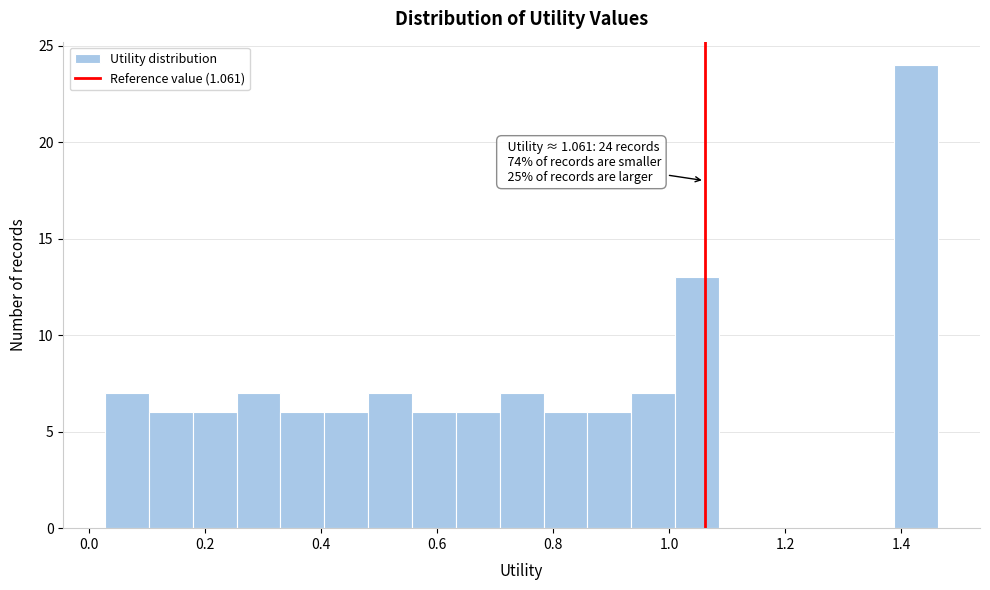

Around what value on the x-axis is the tallest bar? Give the approximate position of its centre, as read against the axis.

1.42